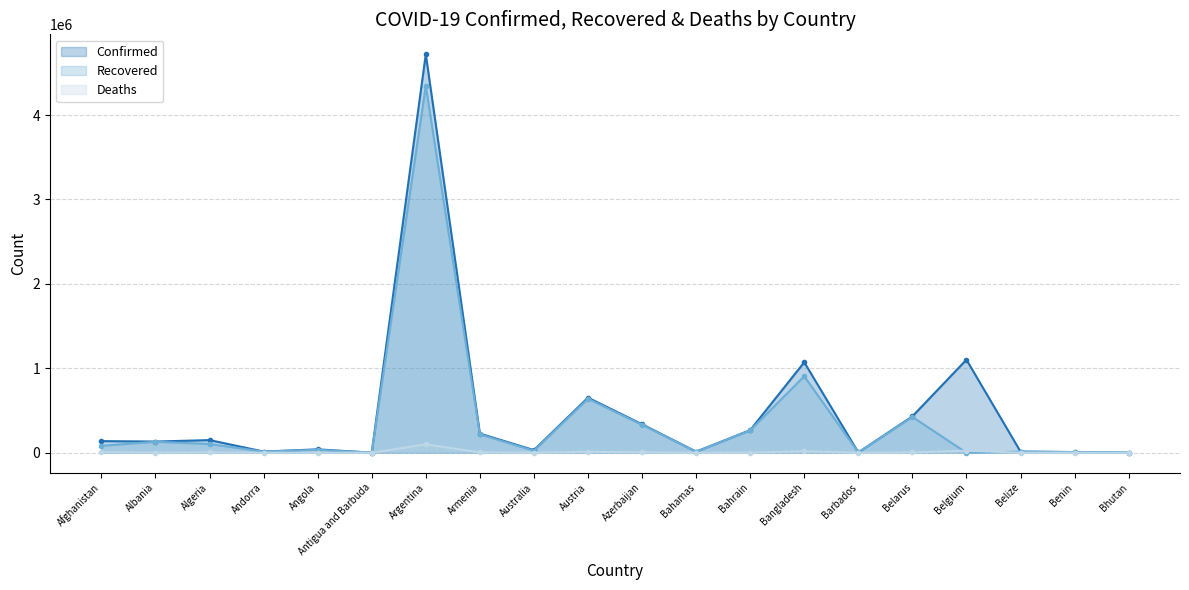

True or false: Recovered and Confirmed intersect in this chart.

False